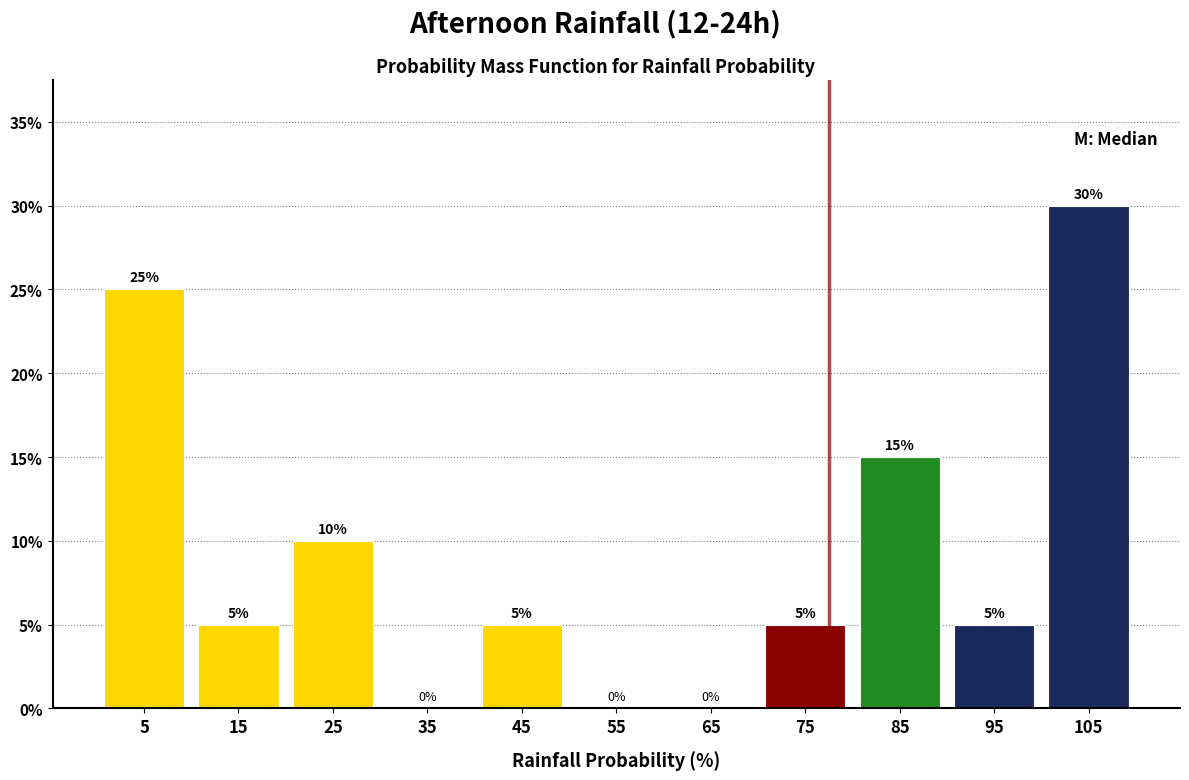

Reading left to right, transcribe this chart: for each bar, give the range it covers on the x-axis and its height.

0 to 10: 25
10 to 20: 5
20 to 30: 10
30 to 40: 0
40 to 50: 5
50 to 60: 0
60 to 70: 0
70 to 80: 5
80 to 90: 15
90 to 100: 5
100 to 110: 30